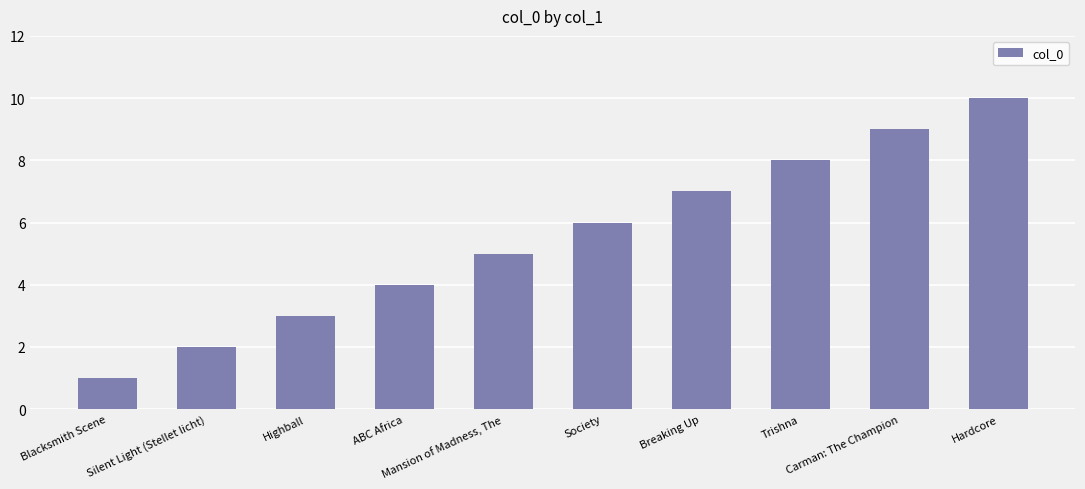

Approximately how many times larger is the value at Trishna compared to Carman: The Champion?

0.9